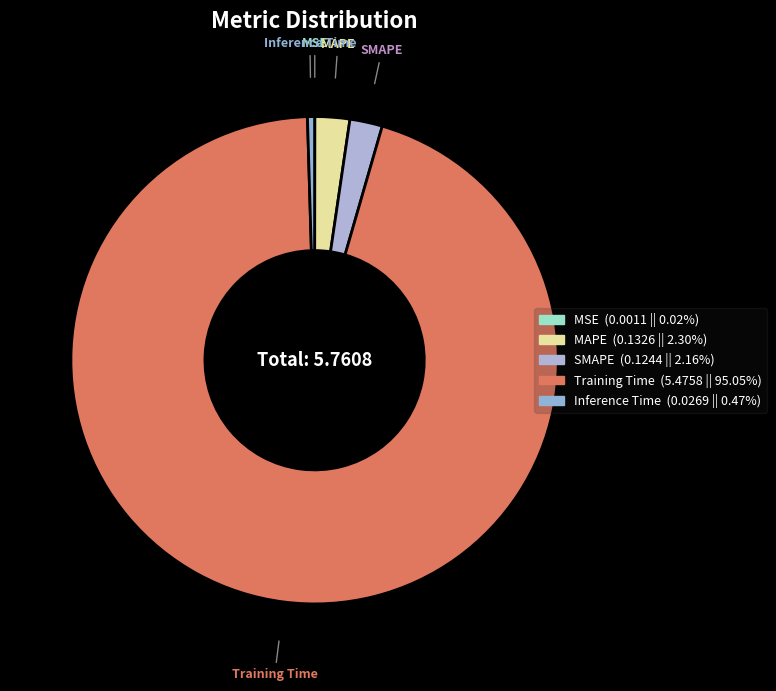

To the nearest percent, what is the combined percentage of Training Time and MSE?

95%